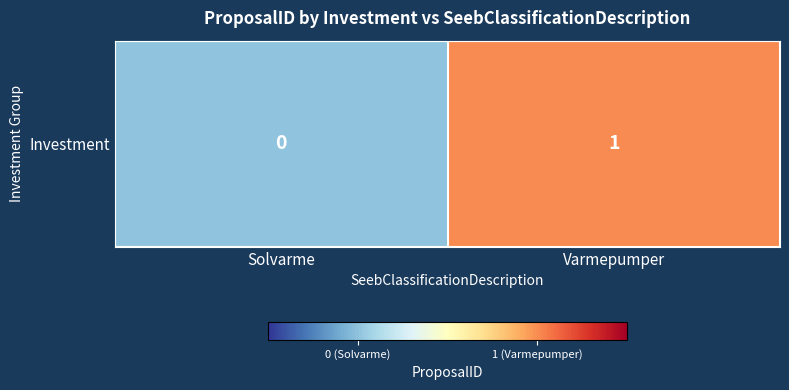

What is the difference between the maximum and minimum values?

1